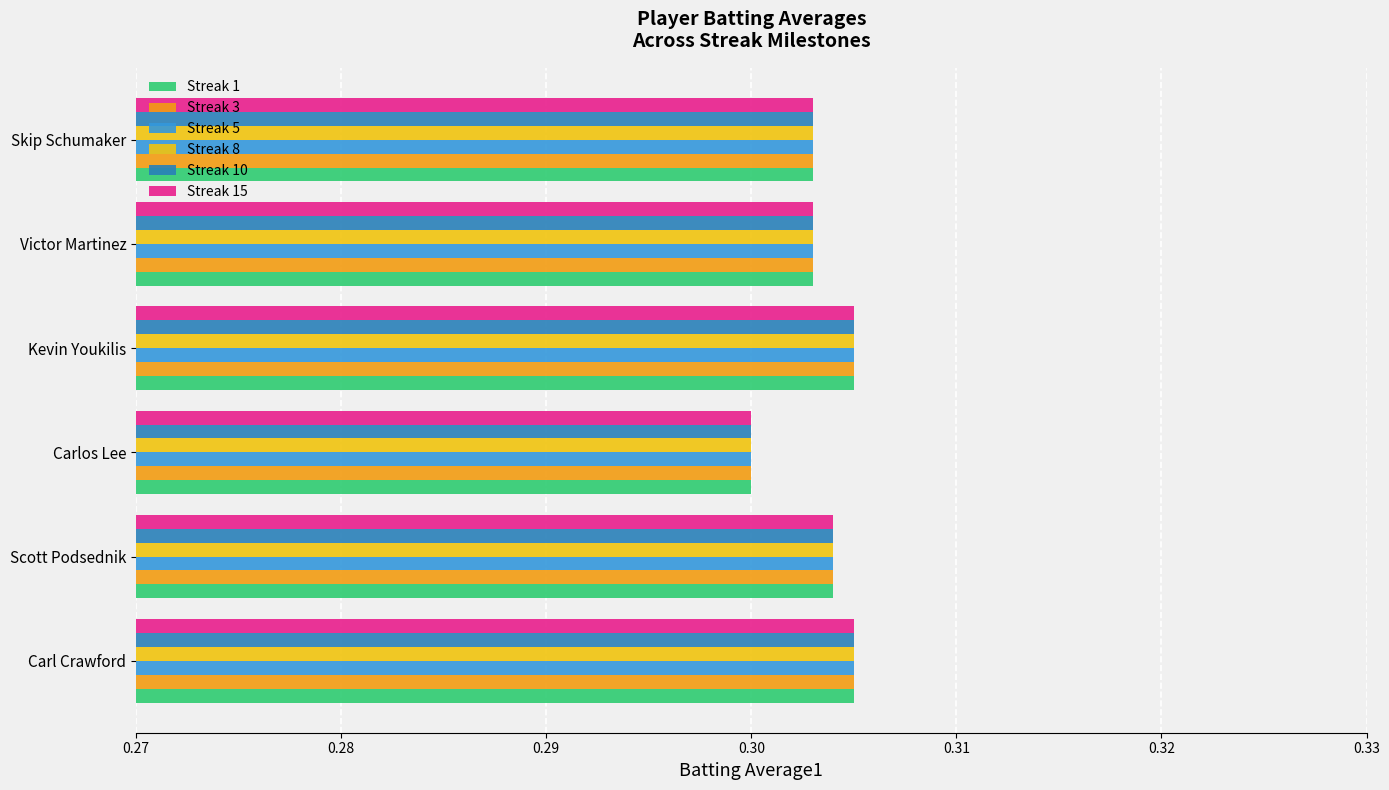

The value of Streak 10 at Carlos Lee is 0.4. True or false?

False